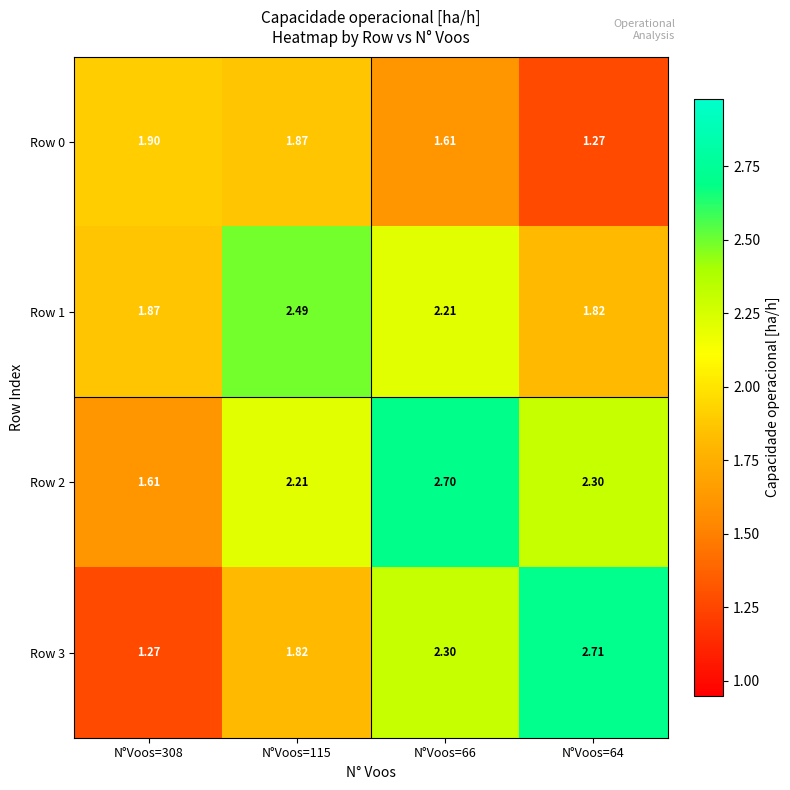

Which series has the widest spread of values?

Row 3